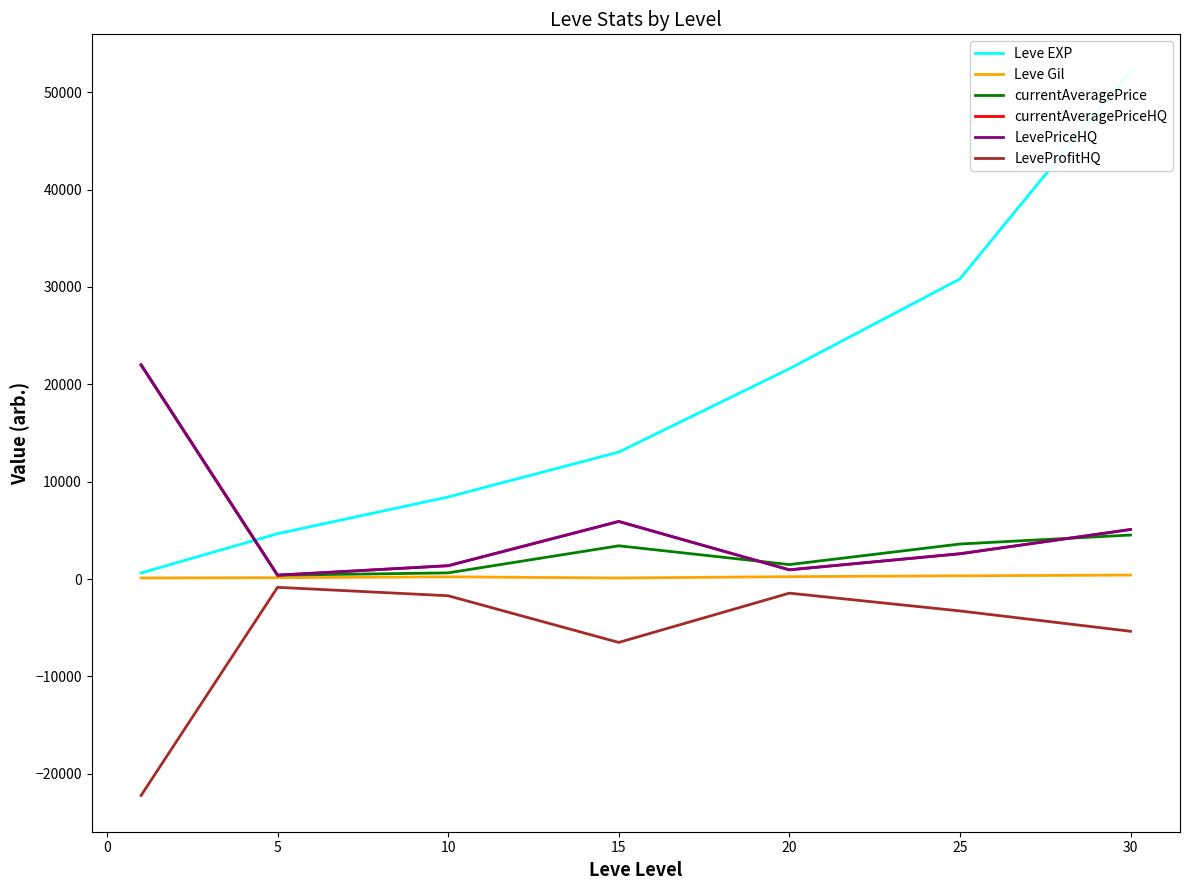

How many data points in currentAveragePrice are above 3417?

4